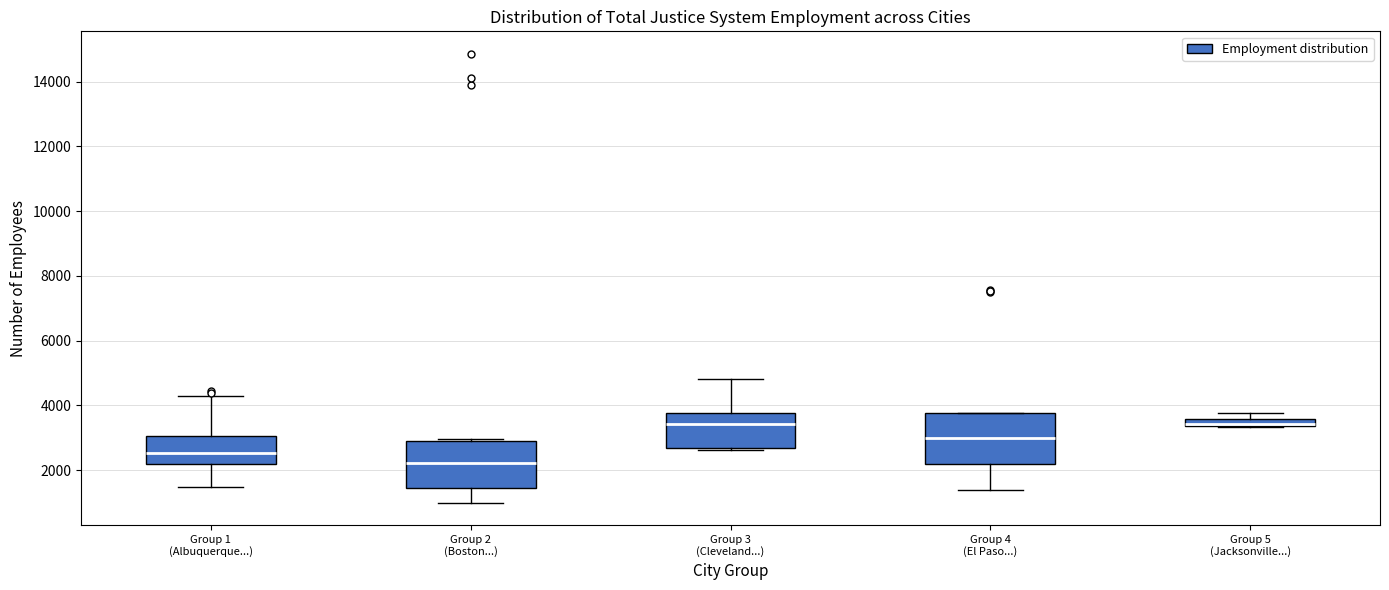

Where is the upper edge of the box for Group 5 (Jacksonville...) on the y-axis? The values are not printed on the chart, so give them approximately, as read against the axis.

3600